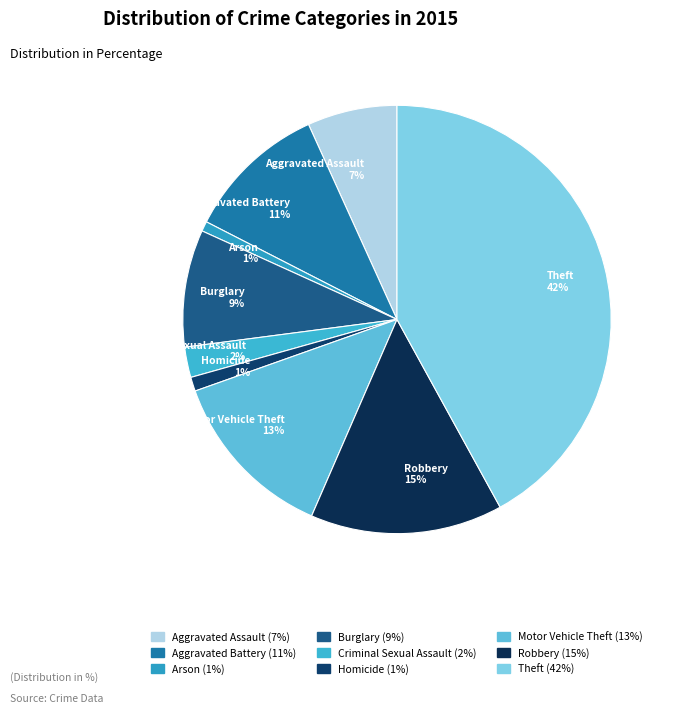

Is it true that Burglary is 22% of the pie?

False